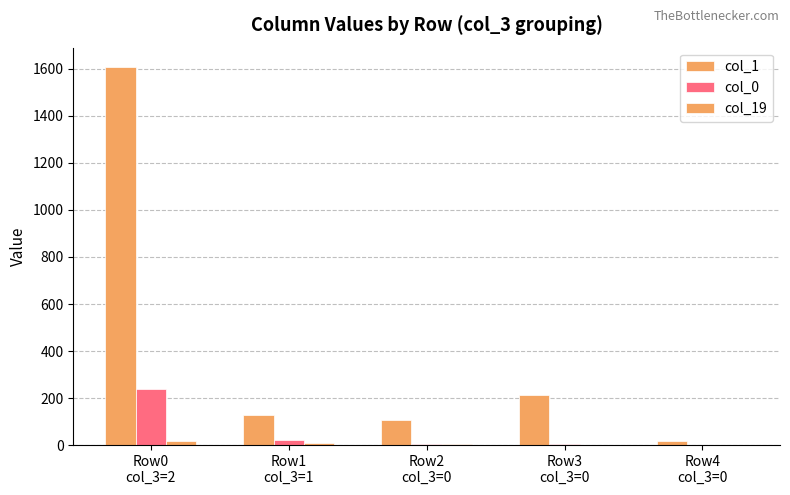

What is the label of the 2nd bar from the right?

Row3
col_3=0